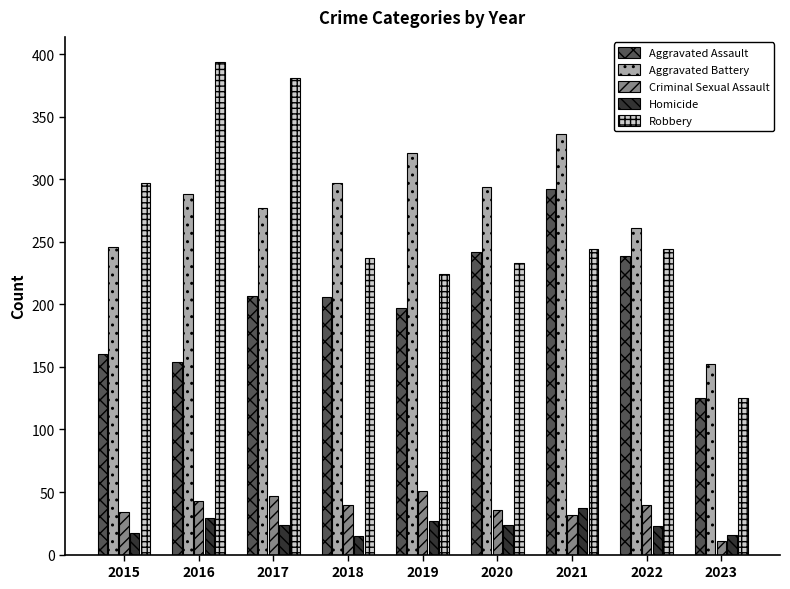

What is the difference between the highest and lowest values at 2020?

270